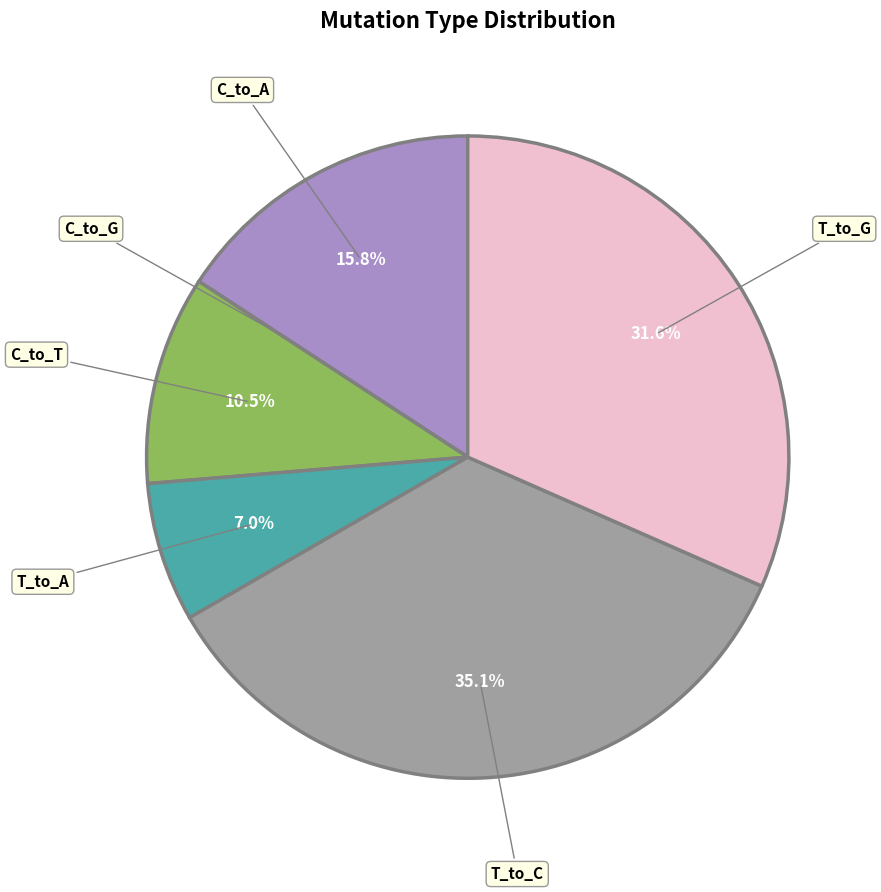

Is there a majority slice in this chart?

No